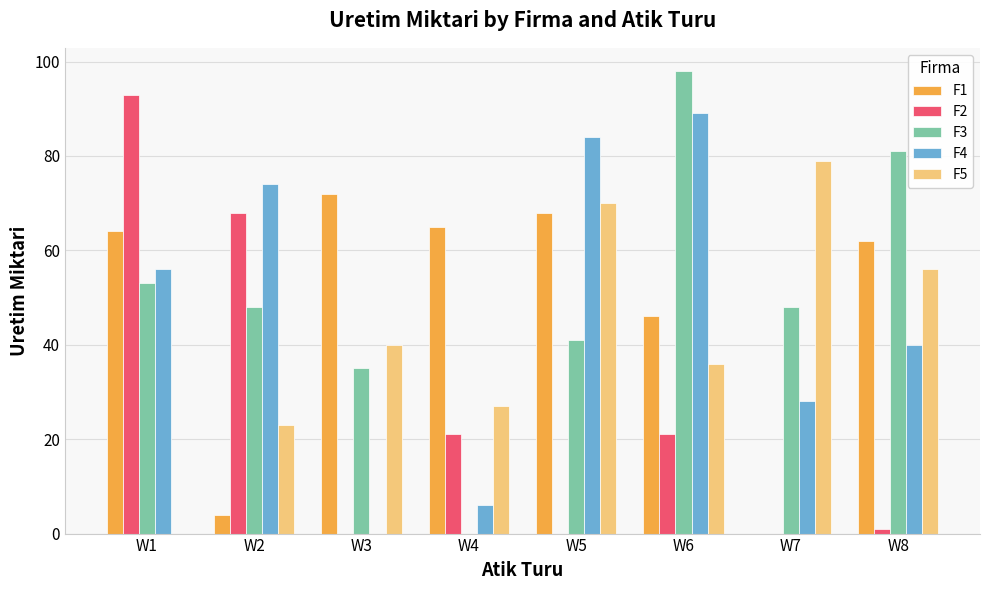

What is the difference between the F4 values at W2 and W5?

10